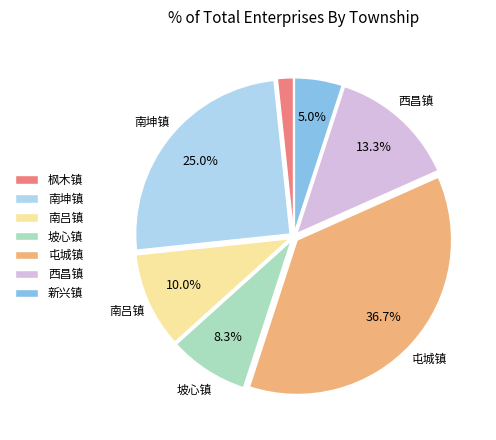

Is the sum of 屯城镇 and 枫木镇 greater than half?

No